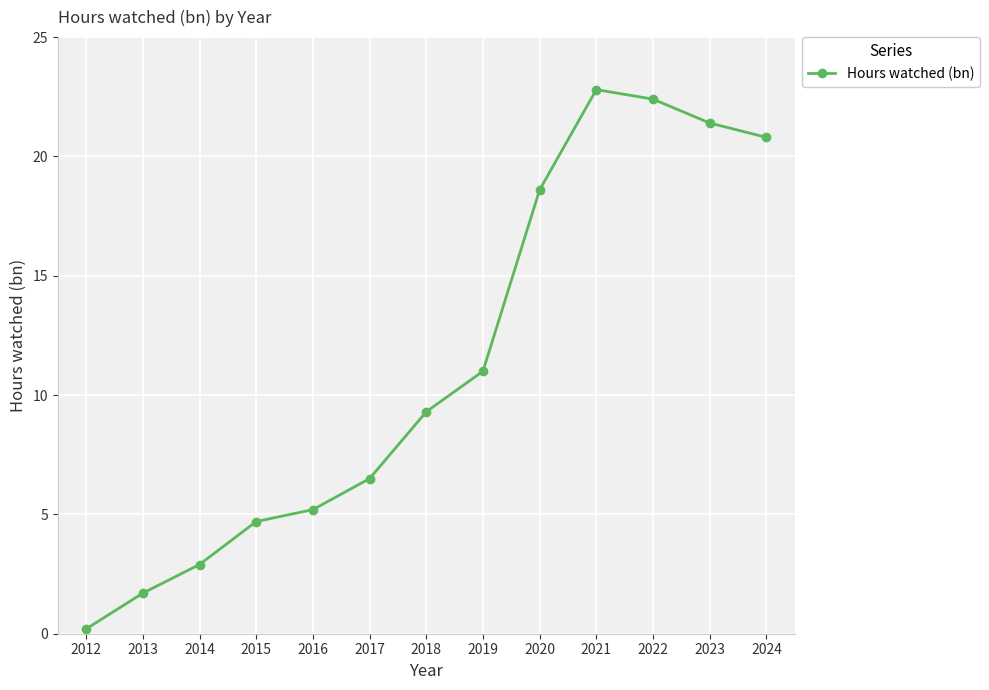

What is the difference between the second highest and second lowest values?

20.7